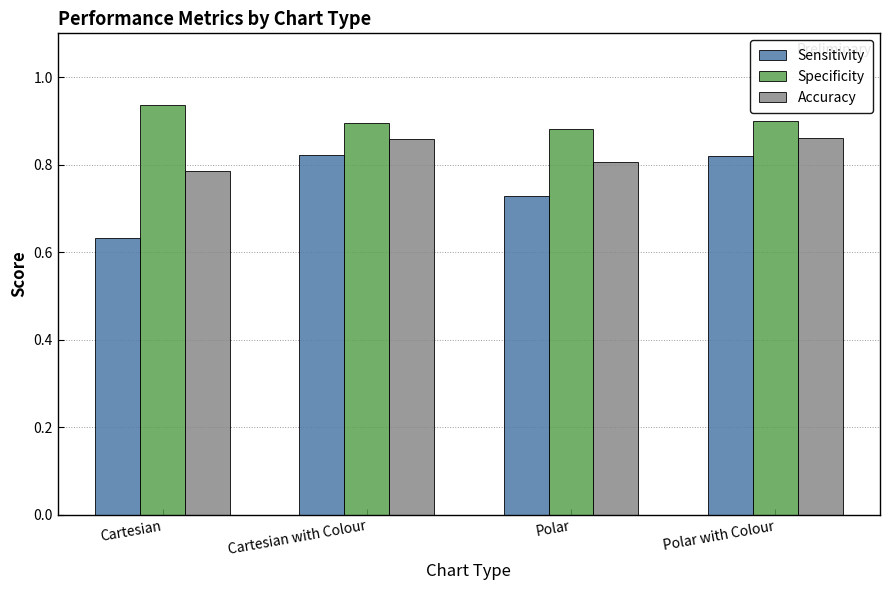

Is the value of Specificity at Polar with Colour greater than the value of Accuracy at Polar with Colour?

Yes